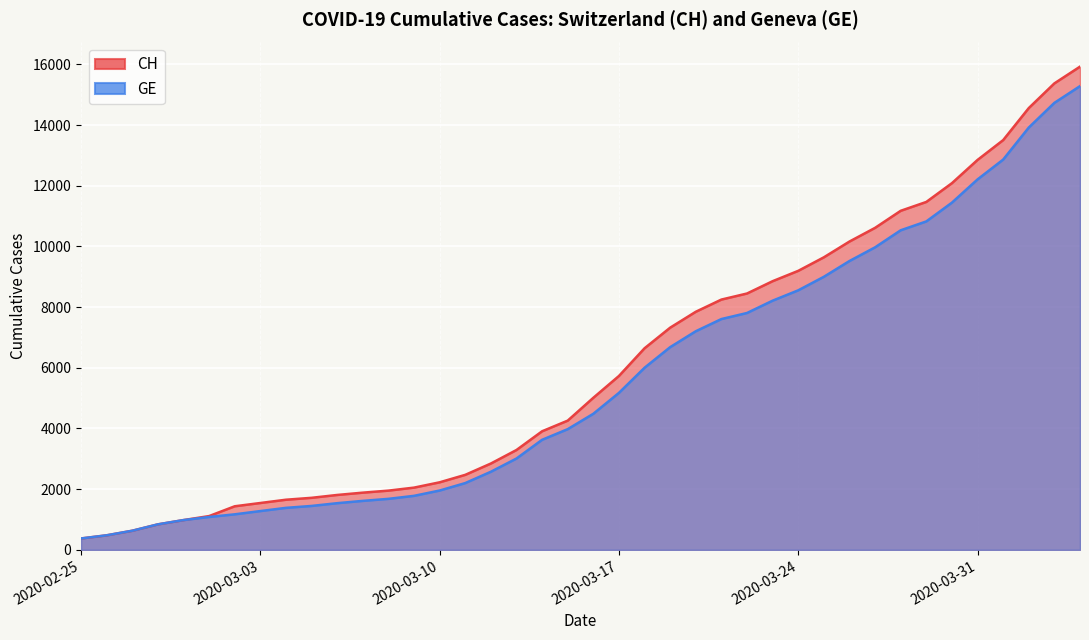

Reading left to right, transcribe all the data shown in this chart.

CH: 2020-02-25=375	2020-02-26=479	2020-02-27=630	2020-02-28=840	2020-02-29=981	2020-03-01=1113	2020-03-02=1436	2020-03-03=1544	2020-03-04=1652	2020-03-05=1715	2020-03-06=1809	2020-03-07=1885	2020-03-08=1952	2020-03-09=2051	2020-03-10=2226	2020-03-11=2472	2020-03-12=2845	2020-03-13=3291	2020-03-14=3908	2020-03-15=4259	2020-03-16=5012	2020-03-17=5731	2020-03-18=6644	2020-03-19=7323	2020-03-20=7847	2020-03-21=8249	2020-03-22=8449	2020-03-23=8855	2020-03-24=9196	2020-03-25=9642	2020-03-26=10162	2020-03-27=10613	2020-03-28=11175	2020-03-29=11467	2020-03-30=12086	2020-03-31=12852	2020-04-01=13505	2020-04-02=14561	2020-04-03=15375	2020-04-04=15926
GE: 2020-02-25=375	2020-02-26=479	2020-02-27=630	2020-02-28=840	2020-02-29=981	2020-03-01=1083	2020-03-02=1171	2020-03-03=1278	2020-03-04=1384	2020-03-05=1447	2020-03-06=1538	2020-03-07=1614	2020-03-08=1681	2020-03-09=1780	2020-03-10=1955	2020-03-11=2201	2020-03-12=2574	2020-03-13=3010	2020-03-14=3627	2020-03-15=3978	2020-03-16=4485	2020-03-17=5174	2020-03-18=6002	2020-03-19=6681	2020-03-20=7205	2020-03-21=7607	2020-03-22=7807	2020-03-23=8213	2020-03-24=8554	2020-03-25=9000	2020-03-26=9520	2020-03-27=9971	2020-03-28=10533	2020-03-29=10825	2020-03-30=11444	2020-03-31=12210	2020-04-01=12863	2020-04-02=13919	2020-04-03=14733	2020-04-04=15284